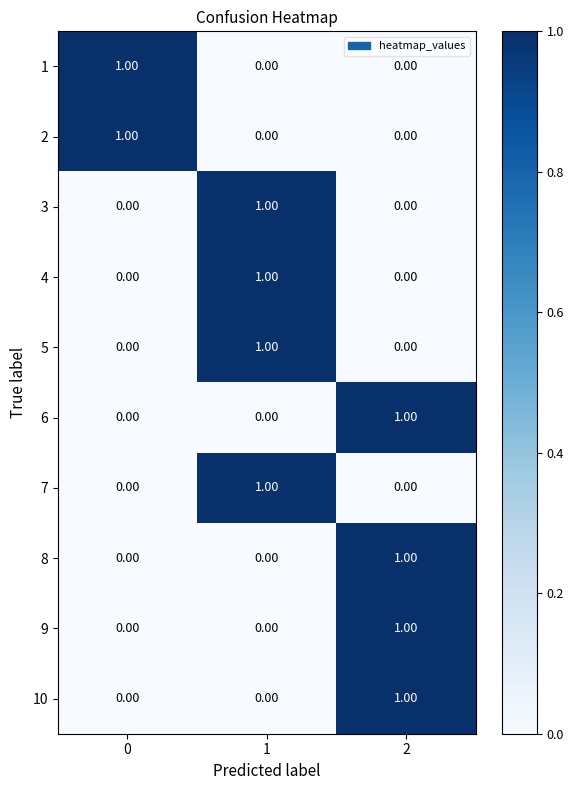

What is the total value across all series at 1?

4